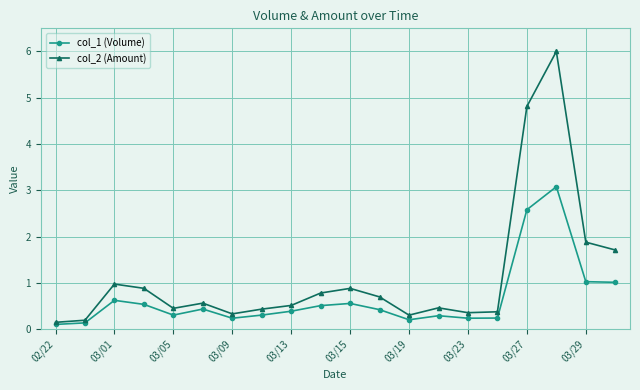

Which series has the largest total across all categories?

col_2 (Amount)